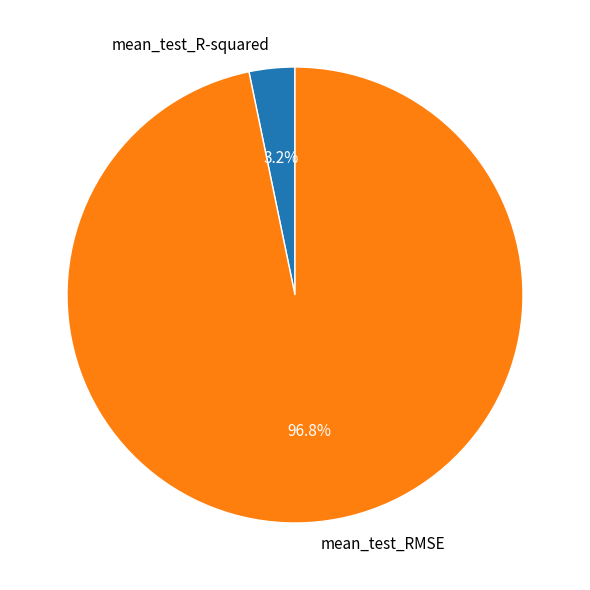

To the nearest percent, what is the difference between the largest and smallest slice percentages?

94%